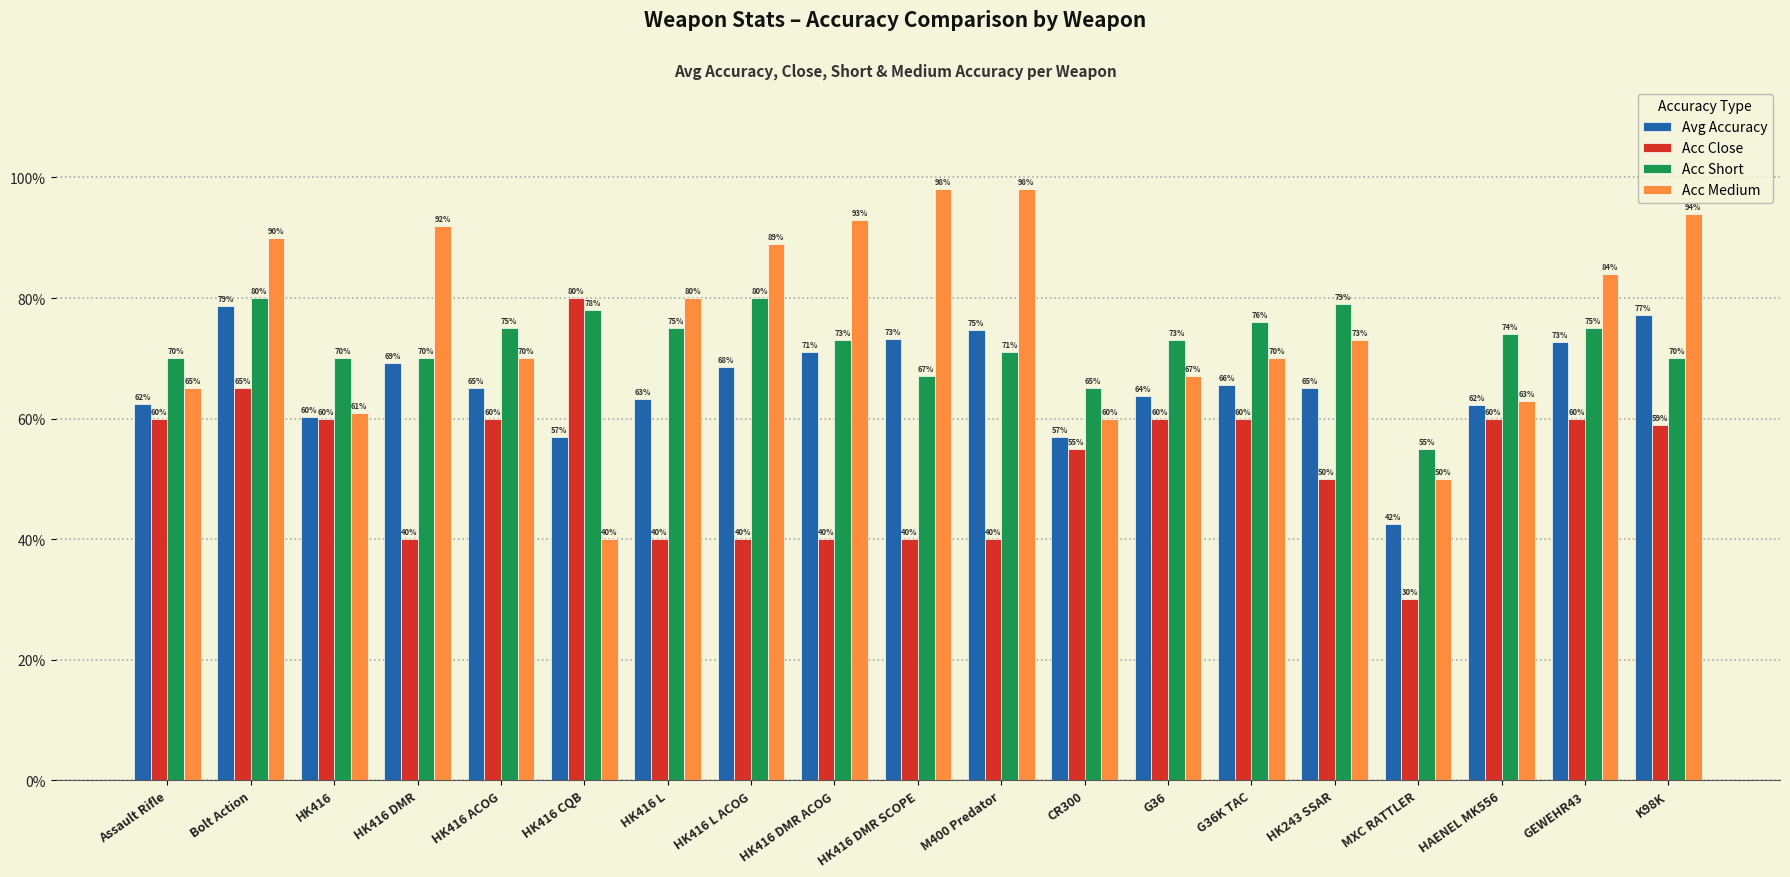

Is it true that Acc Short equals 70.0 at Assault Rifle?

True